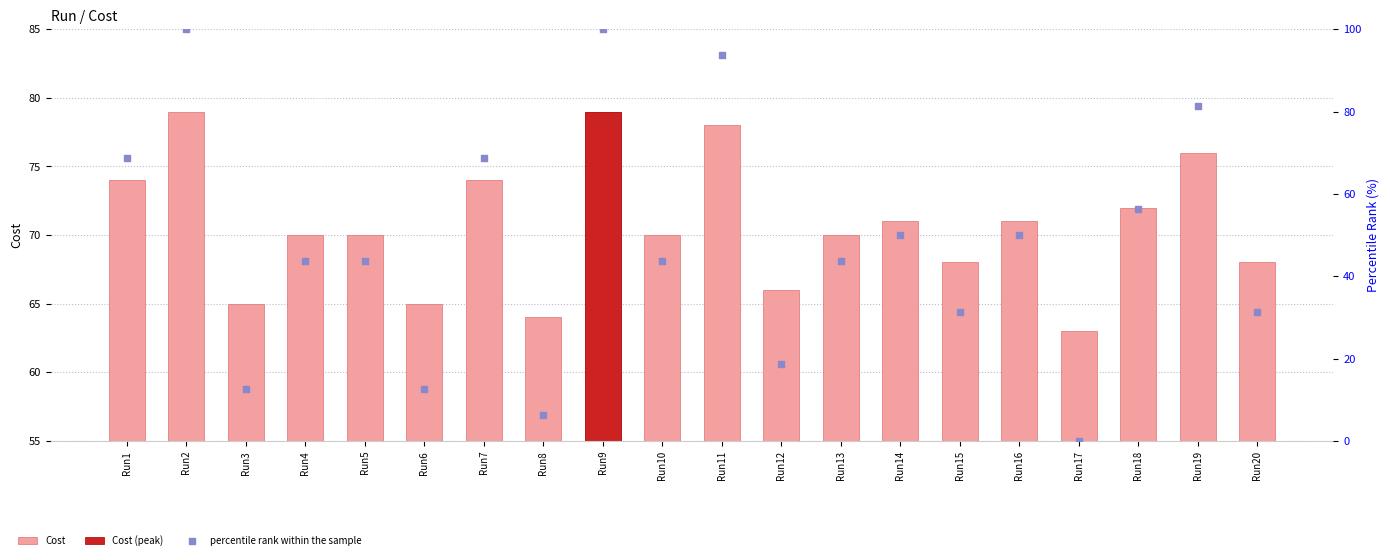

What is the total value across all series at Run11?

171.8